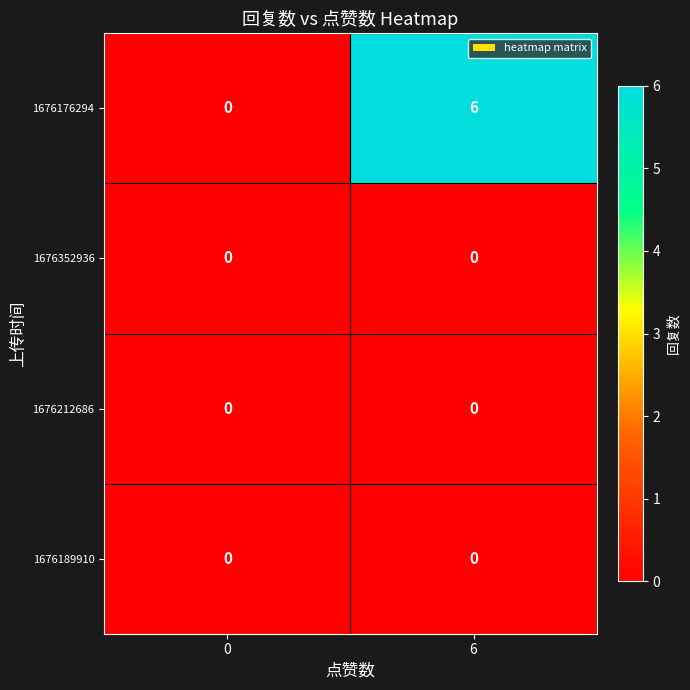

Which series has the widest spread of values?

1676176294